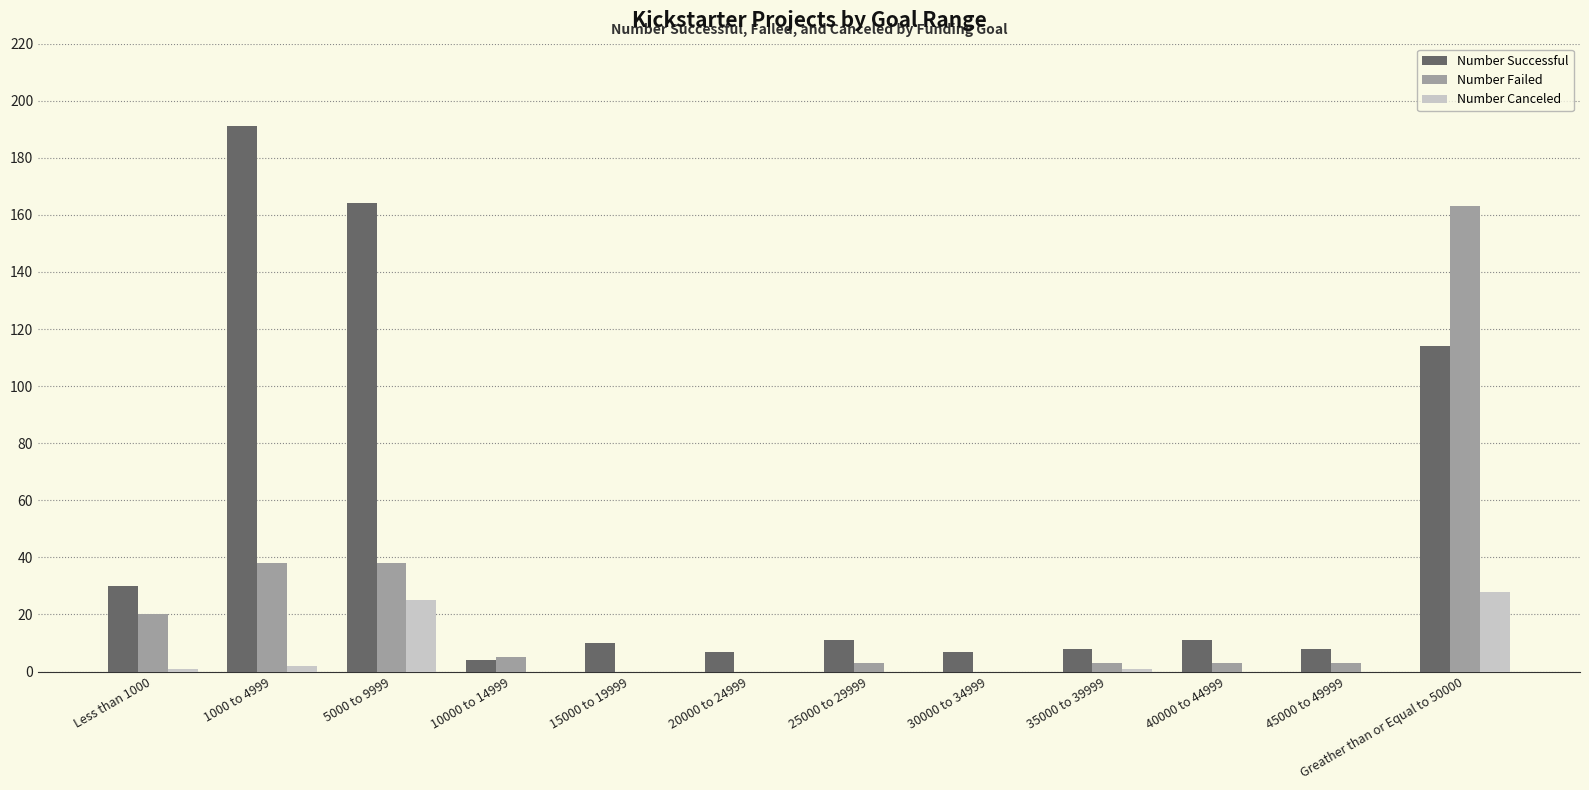

Reading right to left, extract all data points from this chart.

Number Successful: 114	8	11	8	7	11	7	10	4	164	191	30
Number Failed: 163	3	3	3	0	3	0	0	5	38	38	20
Number Canceled: 28	0	0	1	0	0	0	0	0	25	2	1